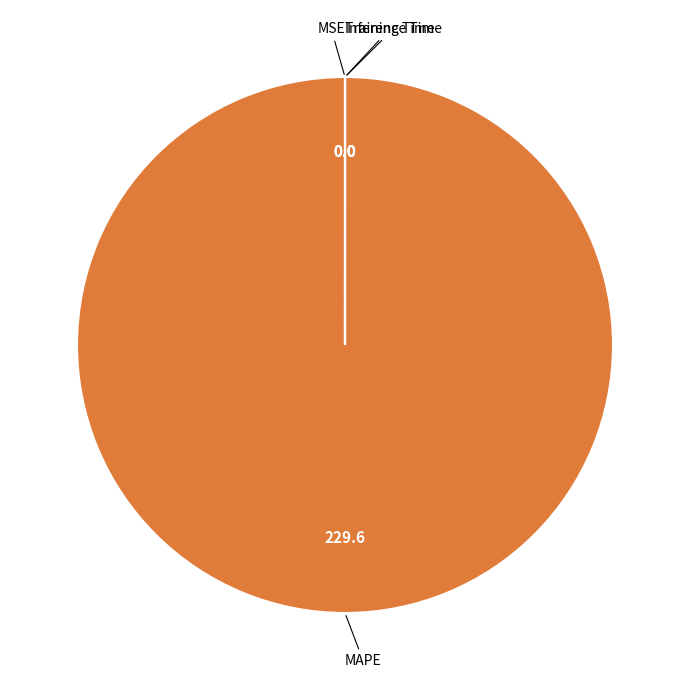

Is there any slice that represents more than half of the pie?

Yes